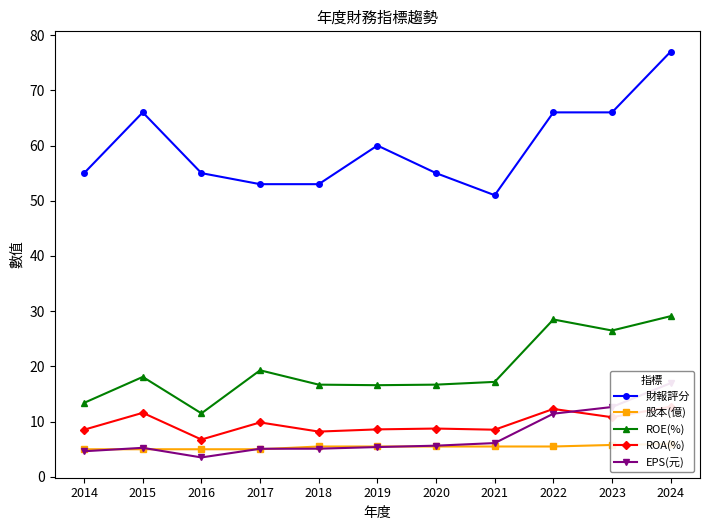

Which category has the lowest value across all series?

2016